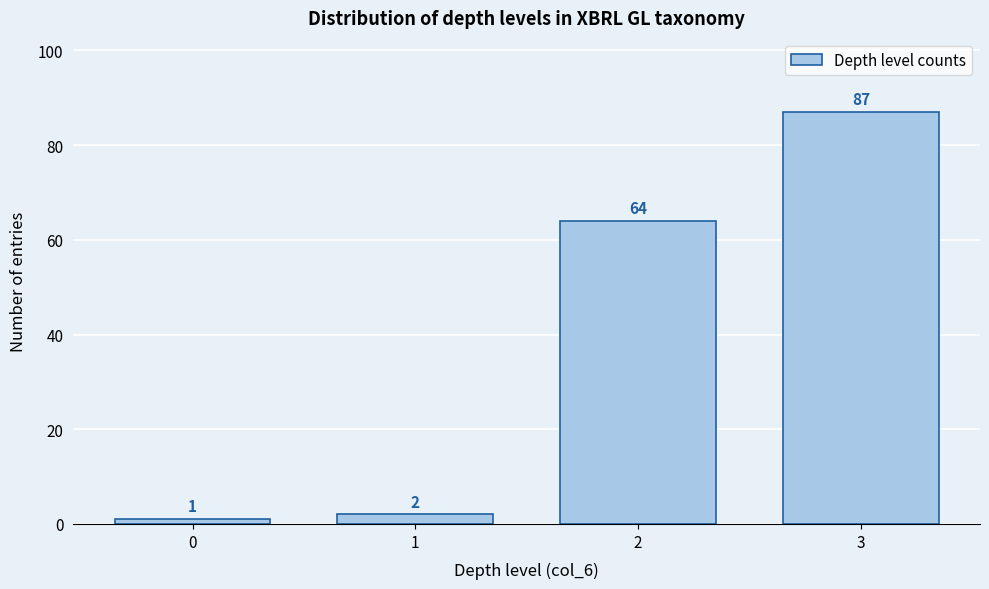

Reading left to right, extract all data points from this chart.

0=1	1=2	2=64	3=87